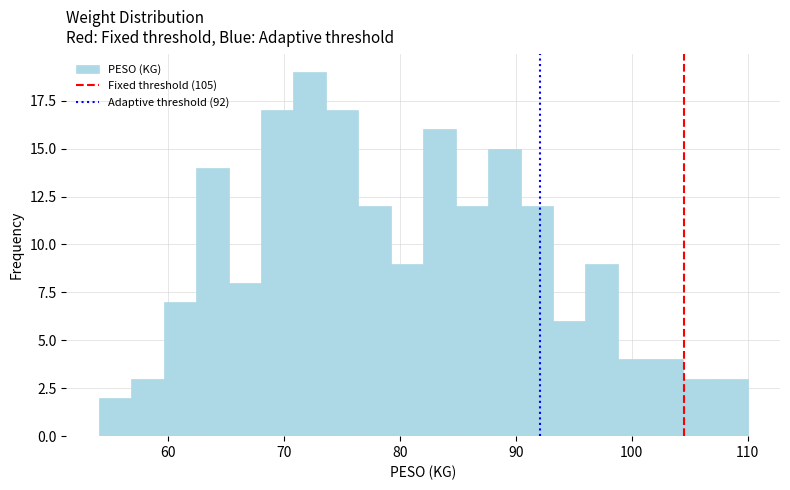

Read against the x-axis, roughly where is the centre of the tallest bar?

72